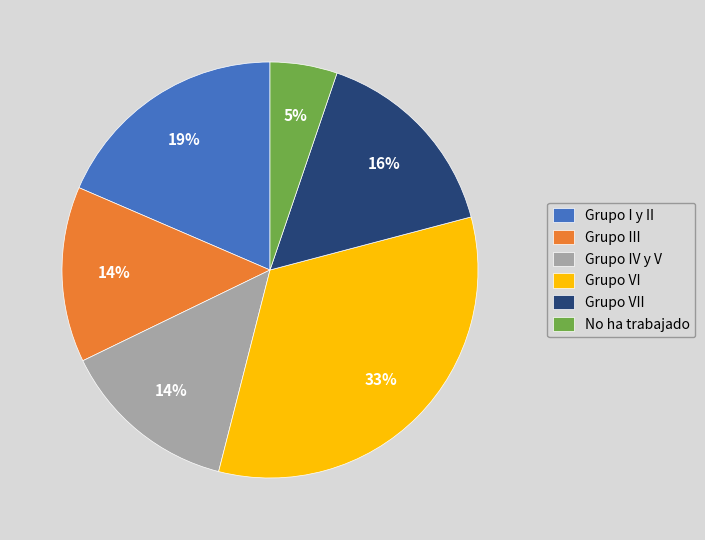

How many segments does this pie chart have?

6